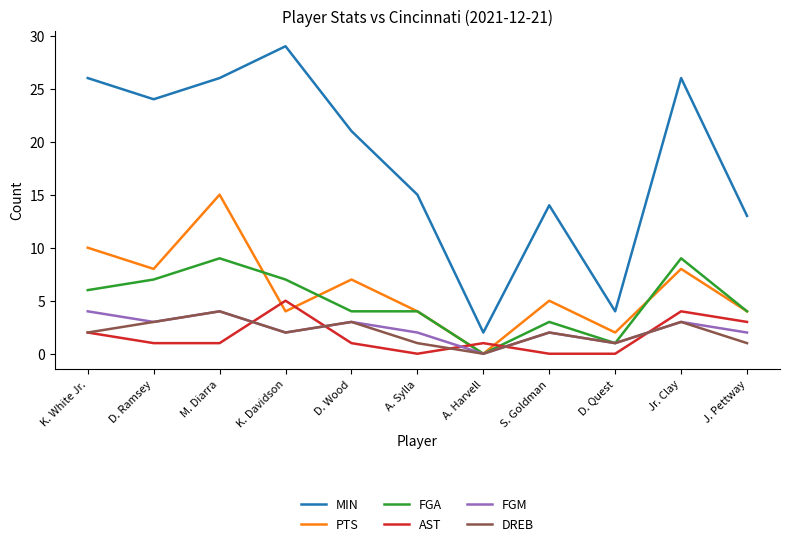

Reading left to right, list all the values displayed in this chart.

MIN: 26	24	26	29	21	15	2	14	4	26	13
PTS: 10	8	15	4	7	4	0	5	2	8	4
FGA: 6	7	9	7	4	4	0	3	1	9	4
AST: 2	1	1	5	1	0	1	0	0	4	3
FGM: 4	3	4	2	3	2	0	2	1	3	2
DREB: 2	3	4	2	3	1	0	2	1	3	1